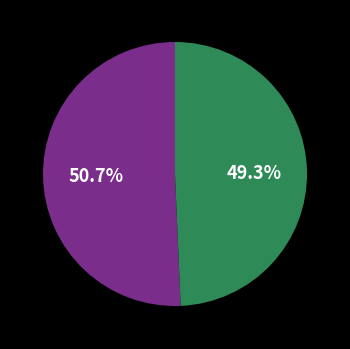

Is there a majority slice in this chart?

Yes